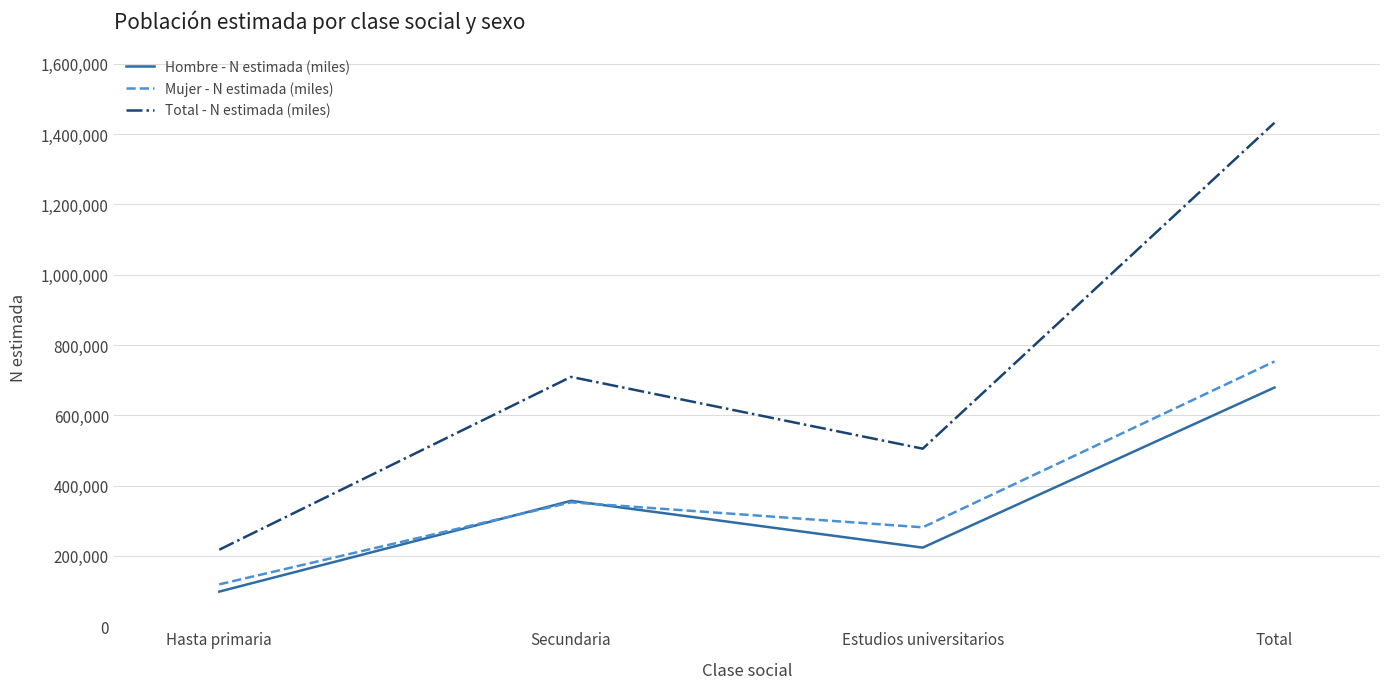

Does the chart have visible grid lines?

Yes